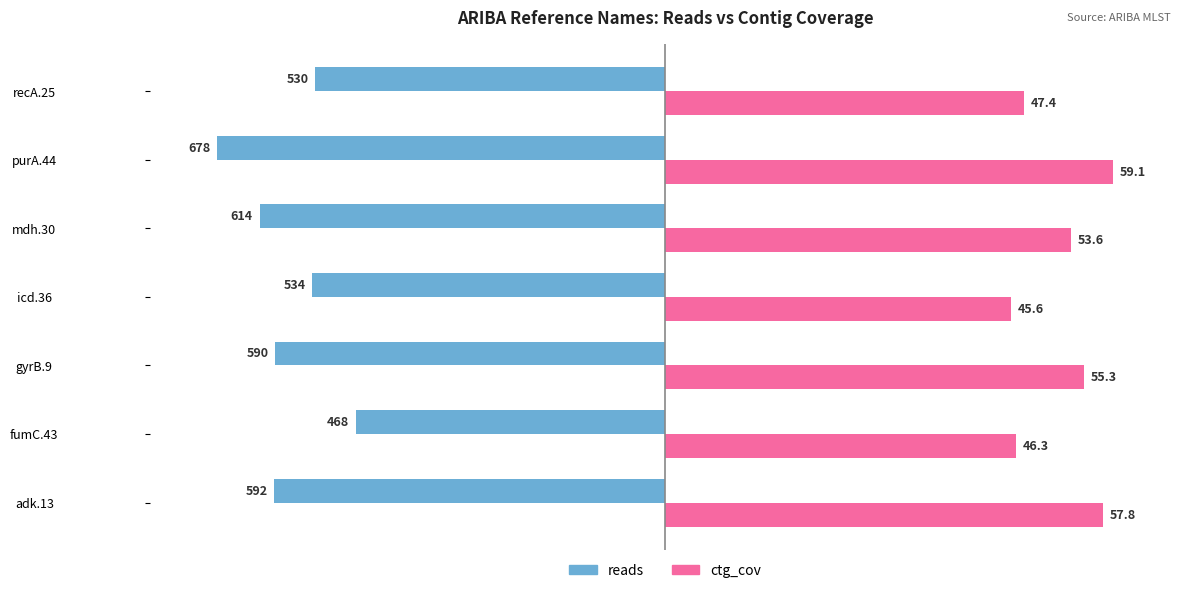

What are all the series names shown in the legend?

reads, ctg_cov